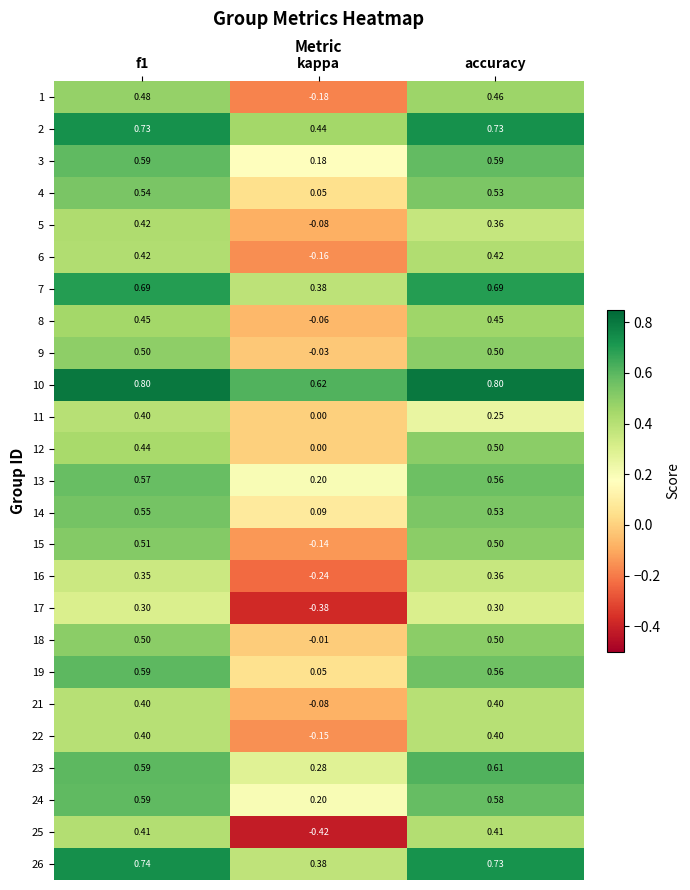

Is the value of 22 at accuracy greater than the value of 12 at f1?

No